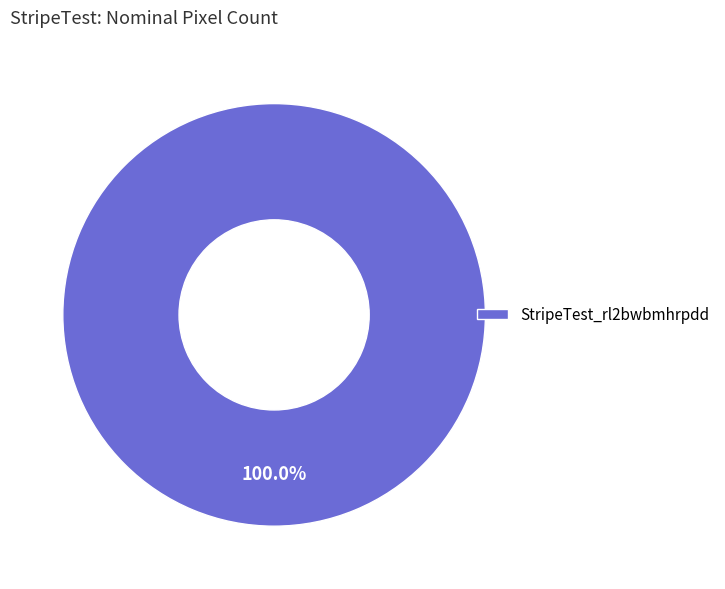

Rank the categories by value from highest to lowest.

StripeTest_rl2bwbmhrpdd